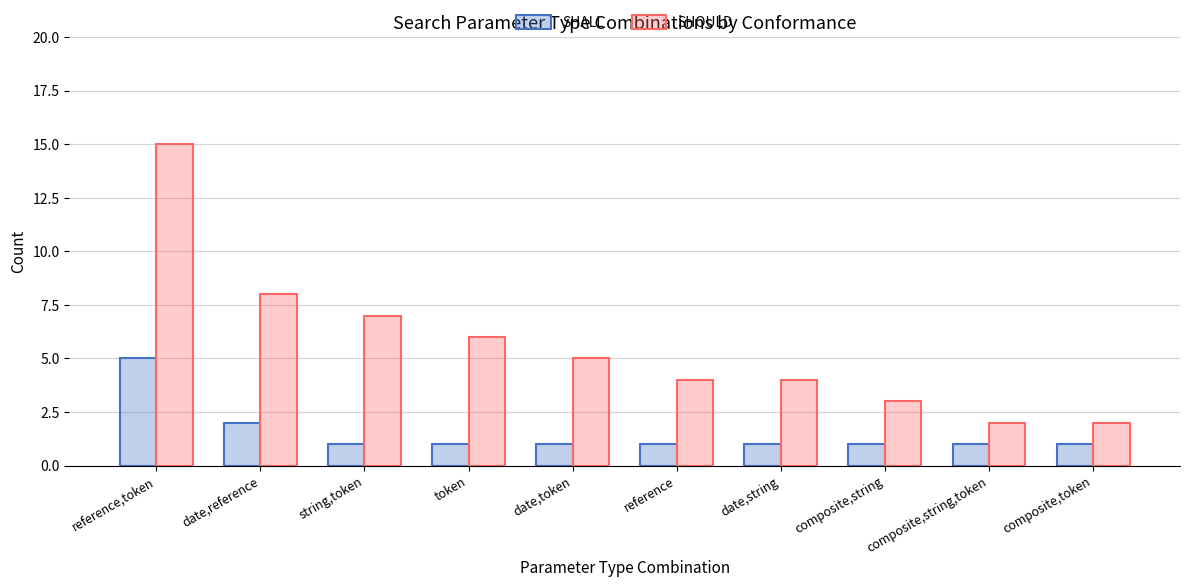

Which category has the highest value in the SHALL series?

reference,token